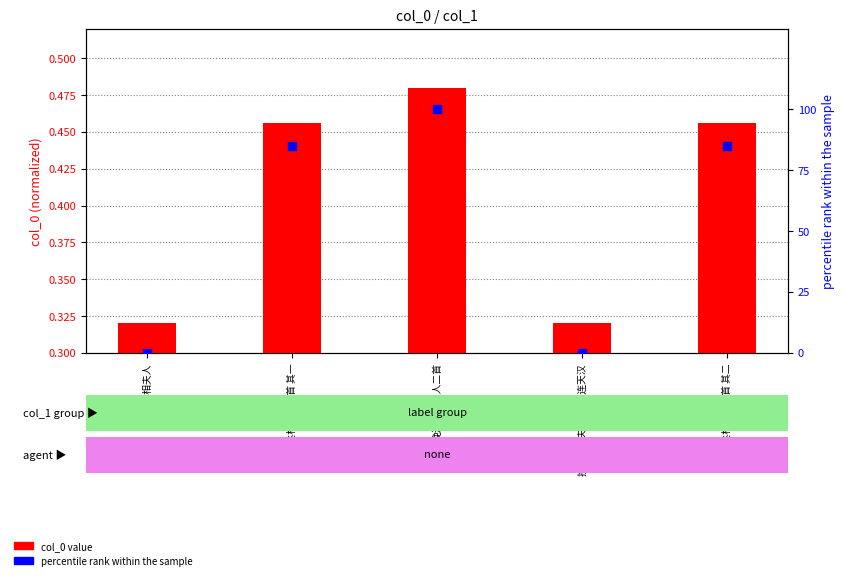

At how many categories does at least one series exceed 1?

3